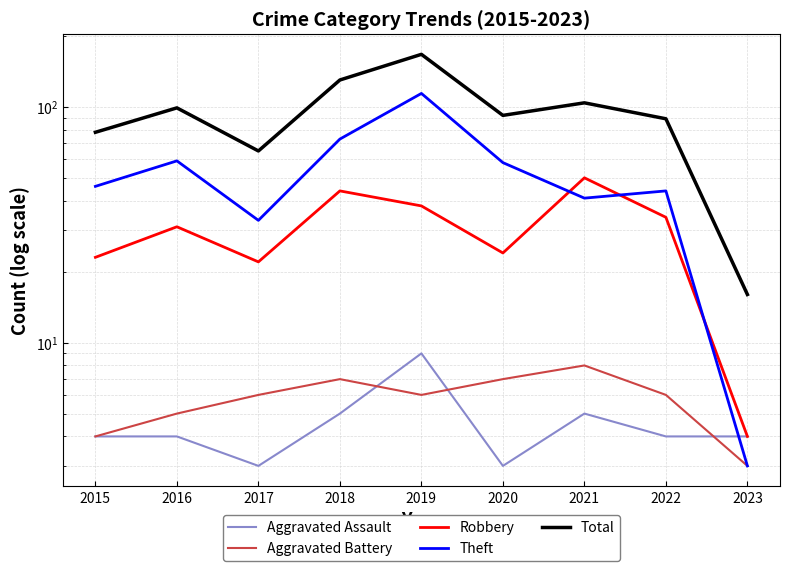

Between 2015 and 2022, which series saw the biggest shift?

Robbery